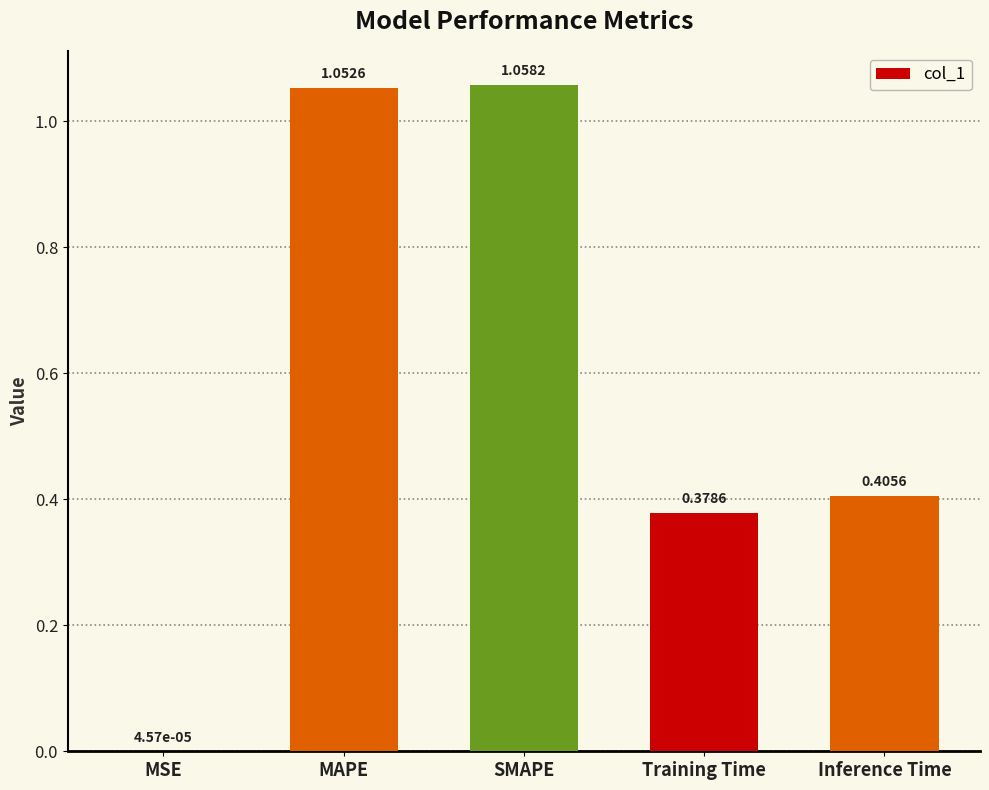

At which category does the chart reach its peak across all series?

SMAPE